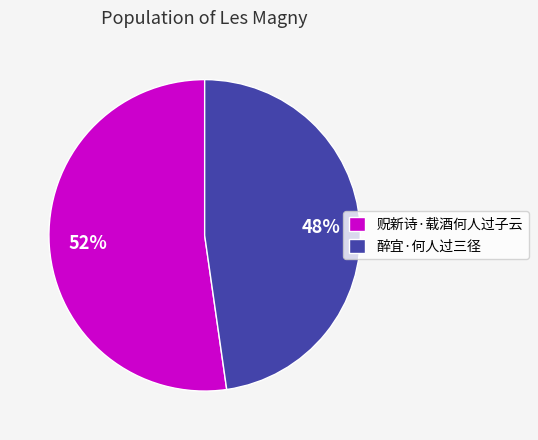

Approximately how many times larger is the value at 贶新诗·载酒何人过子云 compared to 醉宜·何人过三径?

1.1